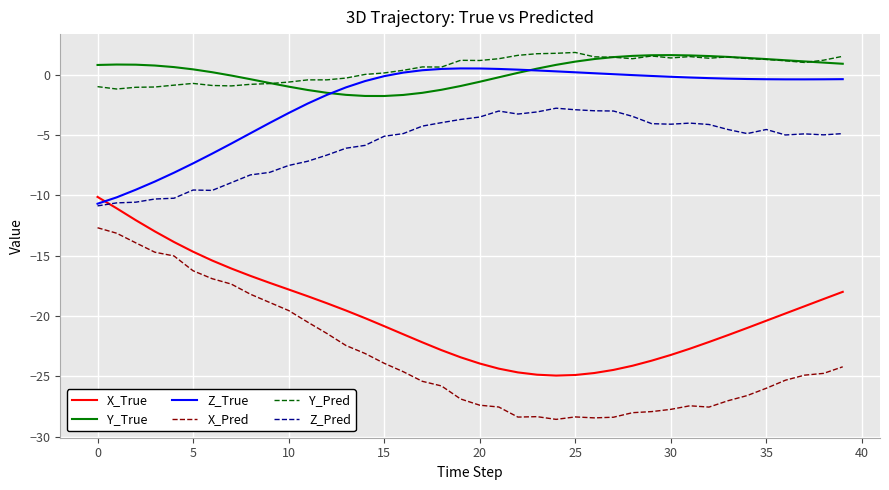

True or false: Y_True and X_True cross at least once.

False